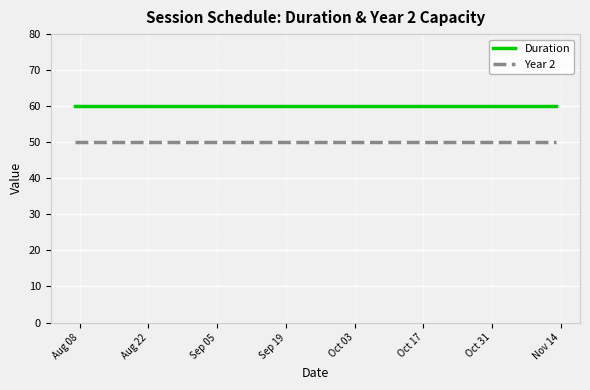

Rank the series by their maximum value, from lowest to highest.

Year 2, Duration